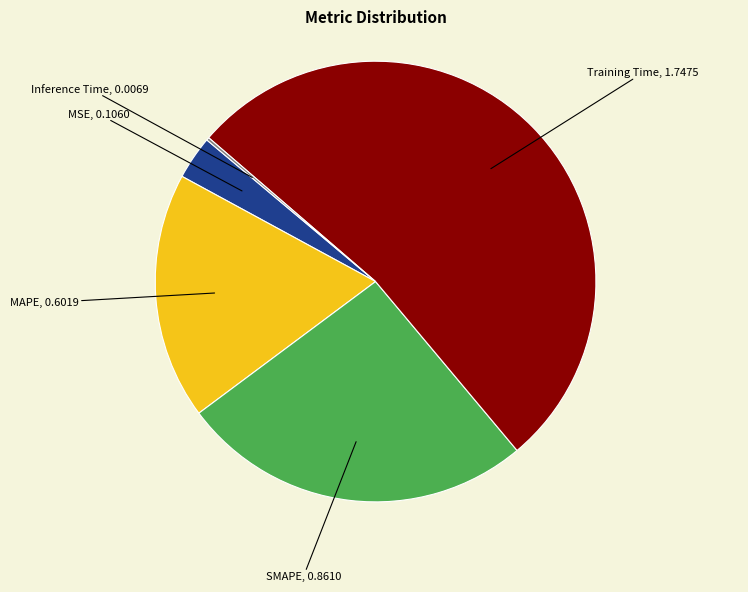

Is there a majority slice in this chart?

Yes